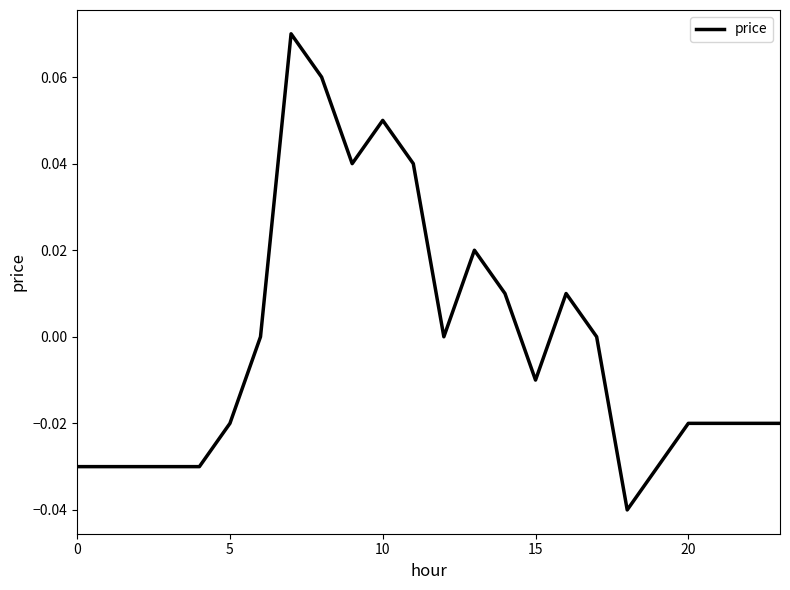

Does the chart have visible grid lines?

No